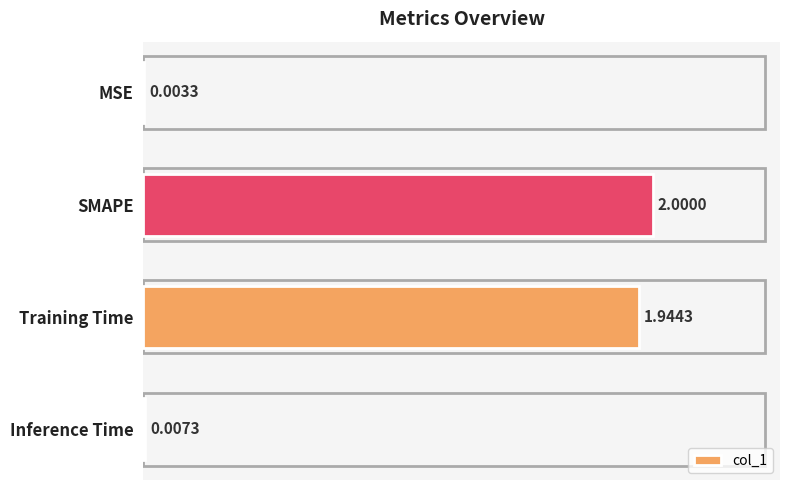

Which label corresponds to the largest value in the chart?

SMAPE